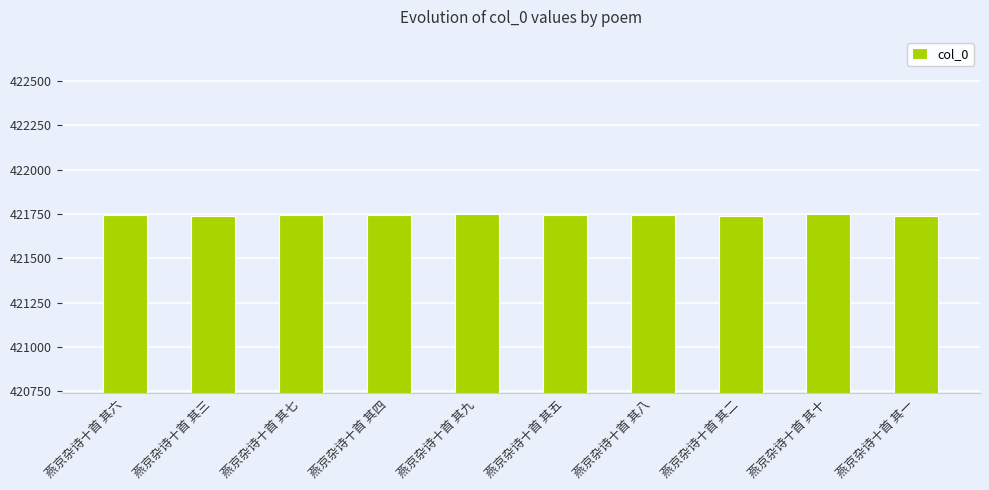

What is the sum of the values at 燕京杂诗十首 其二 and 燕京杂诗十首 其一?

843479